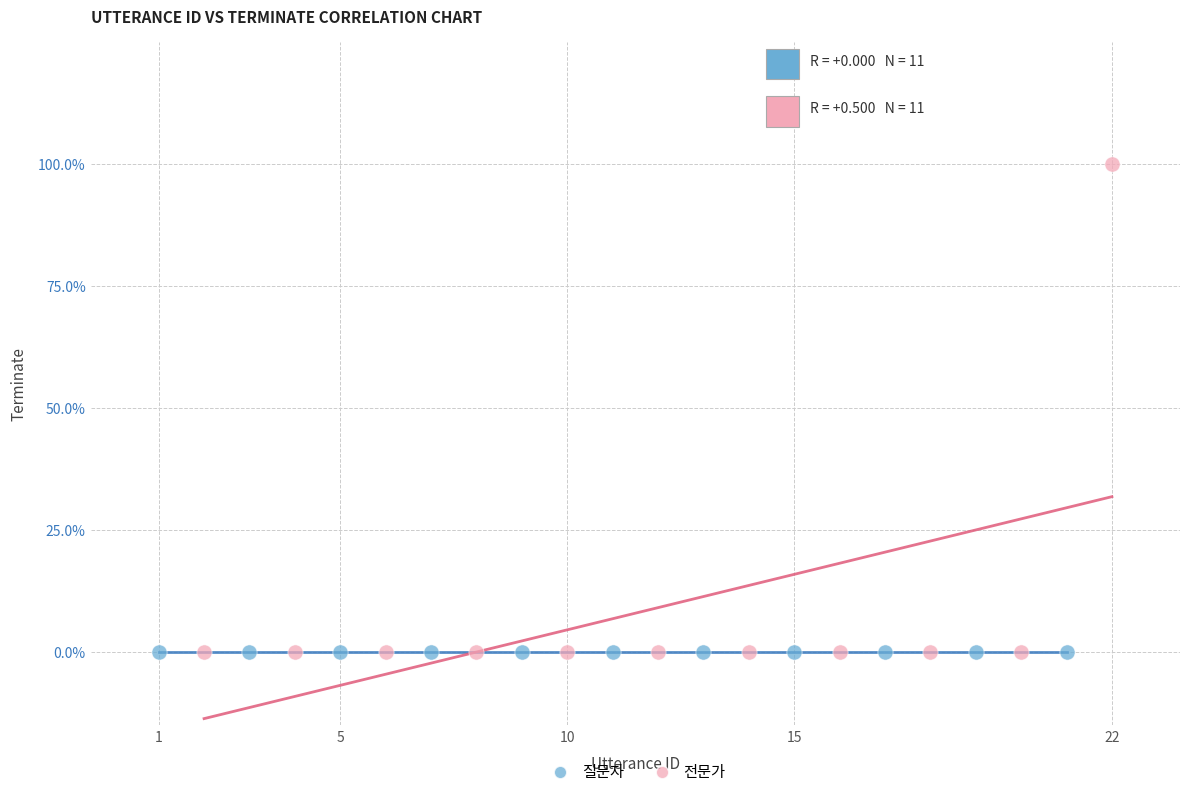

Which series contains the highest Y value?

전문가